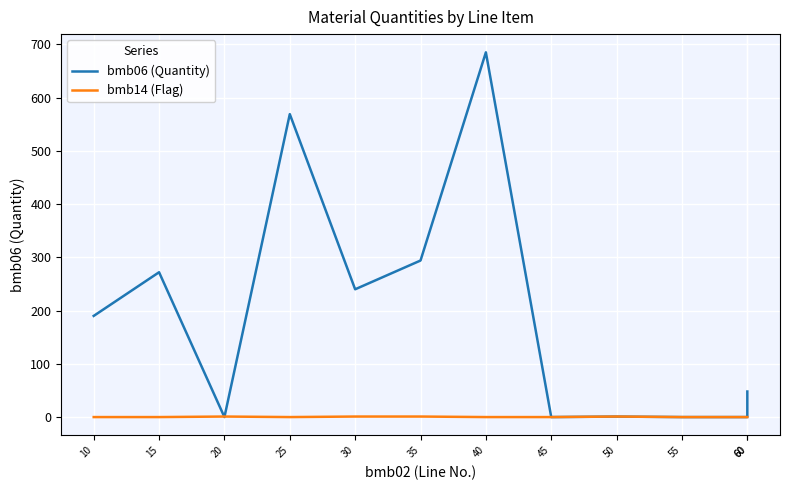

True or false: bmb14 (Flag) has more than 0 points higher than both neighbors.

True